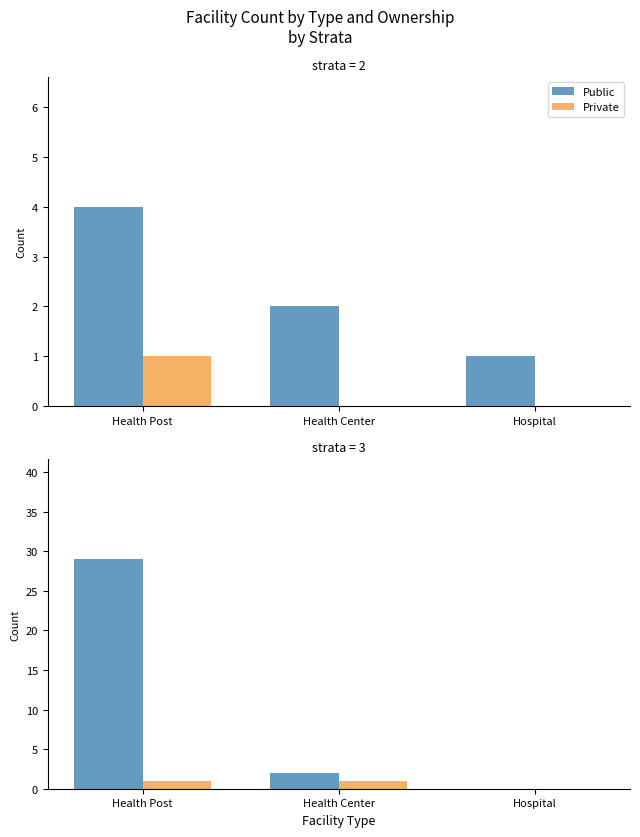

True or false: Private has a value of 0 at Health Post.

False